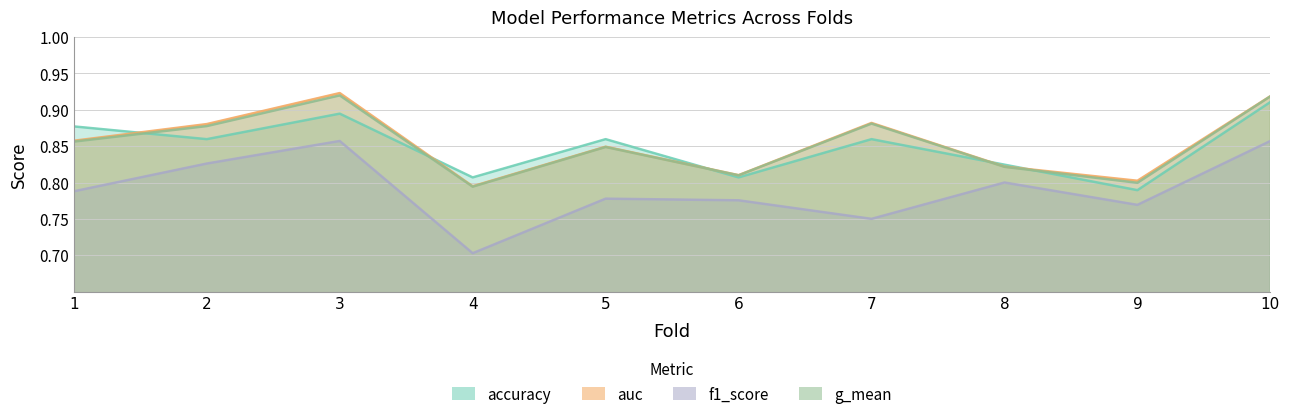

At which label is g_mean closest to 0?

4